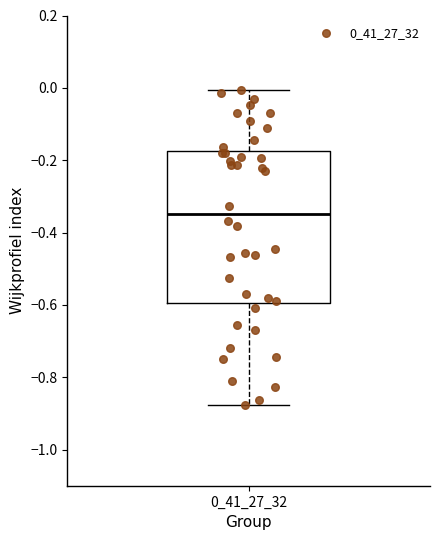

Where is the lower edge of the box at x = 0_41_27_32 on the y-axis? The values are not printed on the chart, so give them approximately, as read against the axis.

-0.60